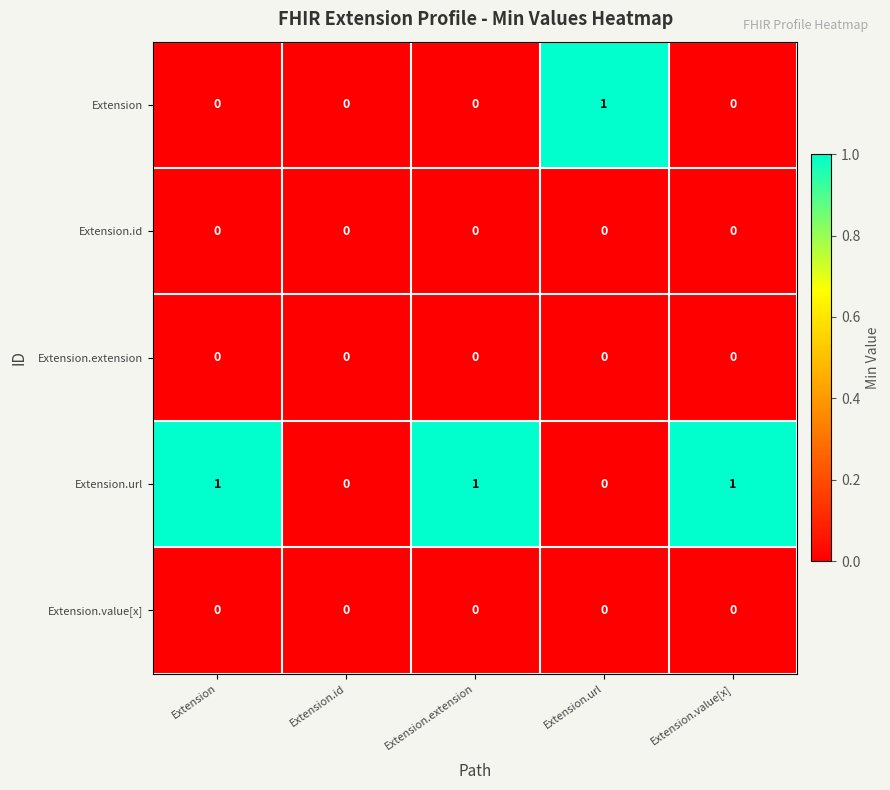

Reading left to right, transcribe all the data shown in this chart.

Extension: Extension=0	Extension.id=0	Extension.extension=0	Extension.url=1	Extension.value[x]=0
Extension.id: Extension=0	Extension.id=0	Extension.extension=0	Extension.url=0	Extension.value[x]=0
Extension.extension: Extension=0	Extension.id=0	Extension.extension=0	Extension.url=0	Extension.value[x]=0
Extension.url: Extension=1	Extension.id=0	Extension.extension=1	Extension.url=0	Extension.value[x]=1
Extension.value[x]: Extension=0	Extension.id=0	Extension.extension=0	Extension.url=0	Extension.value[x]=0